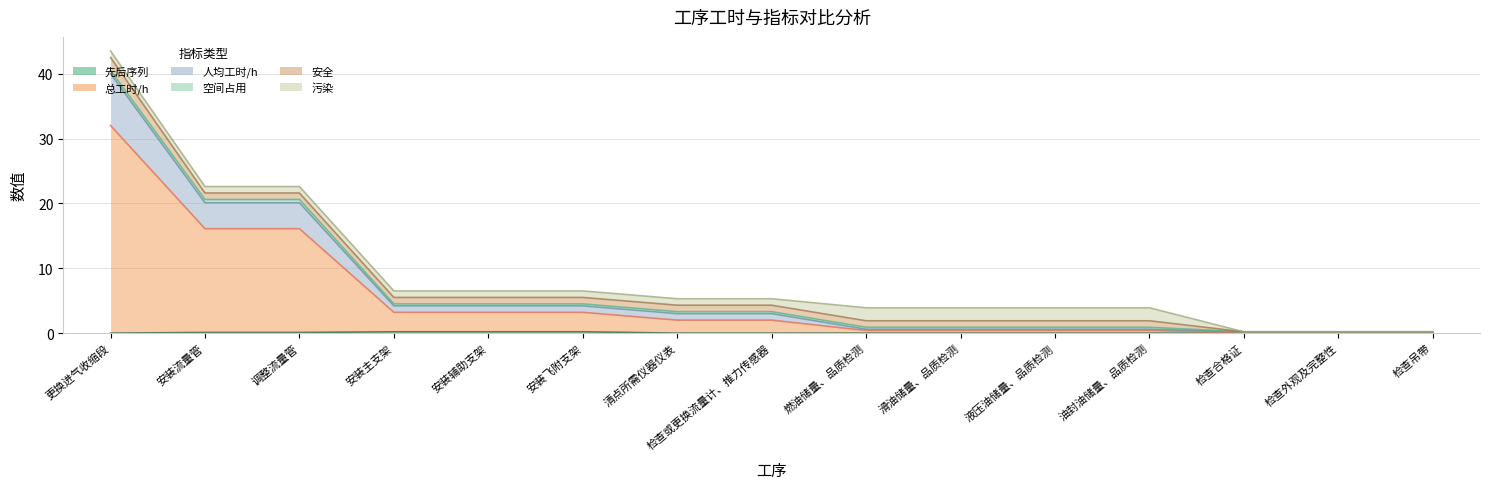

Does the chart have visible grid lines?

Yes